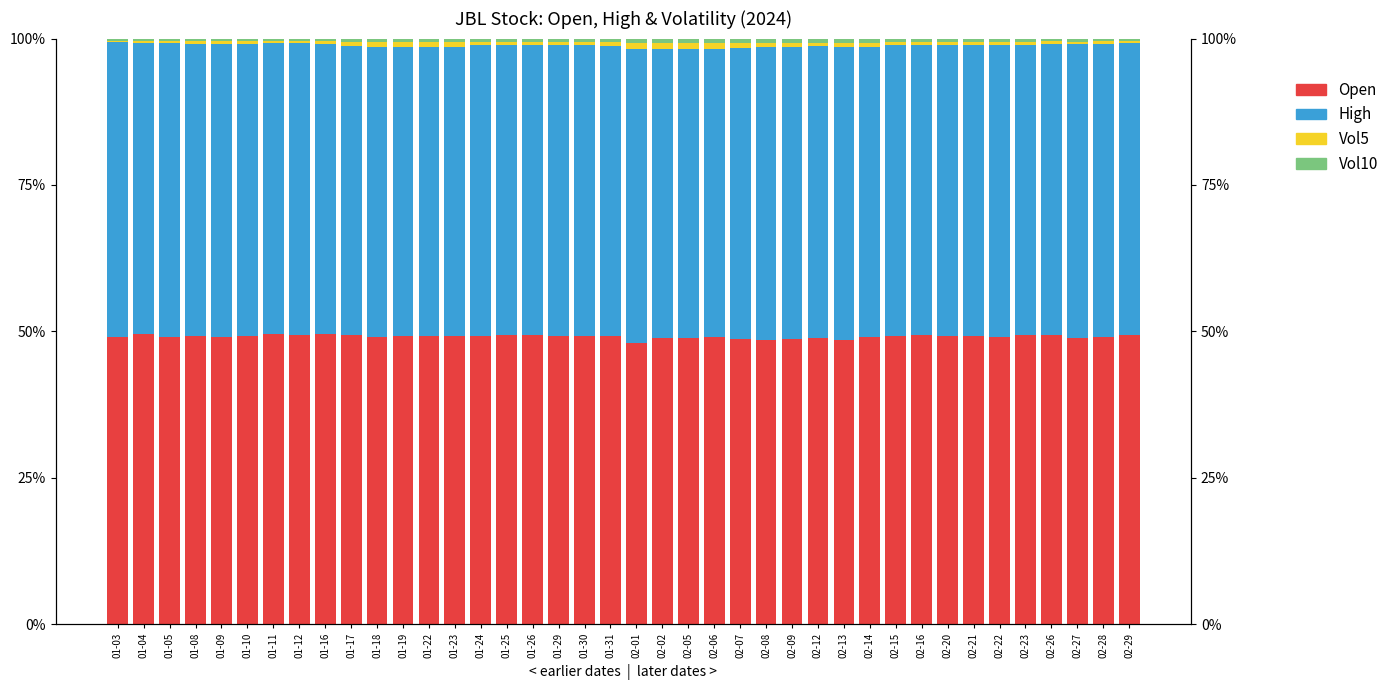

What are all the series names shown in the legend?

Open, High, Vol5, Vol10